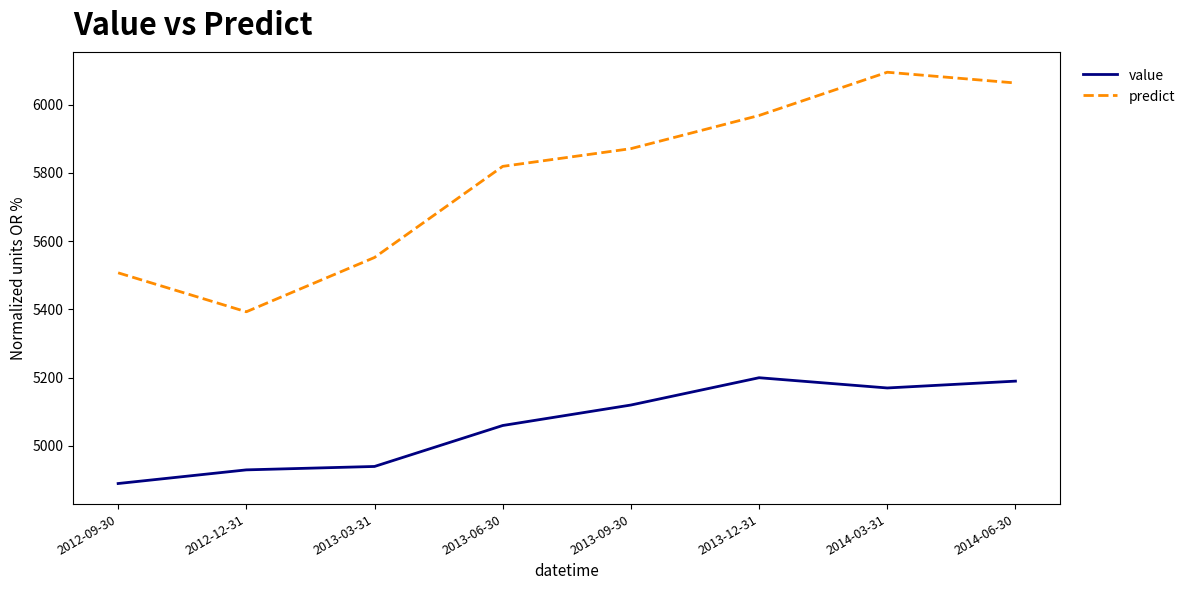

Rank the series by their average value, from highest to lowest.

predict, value